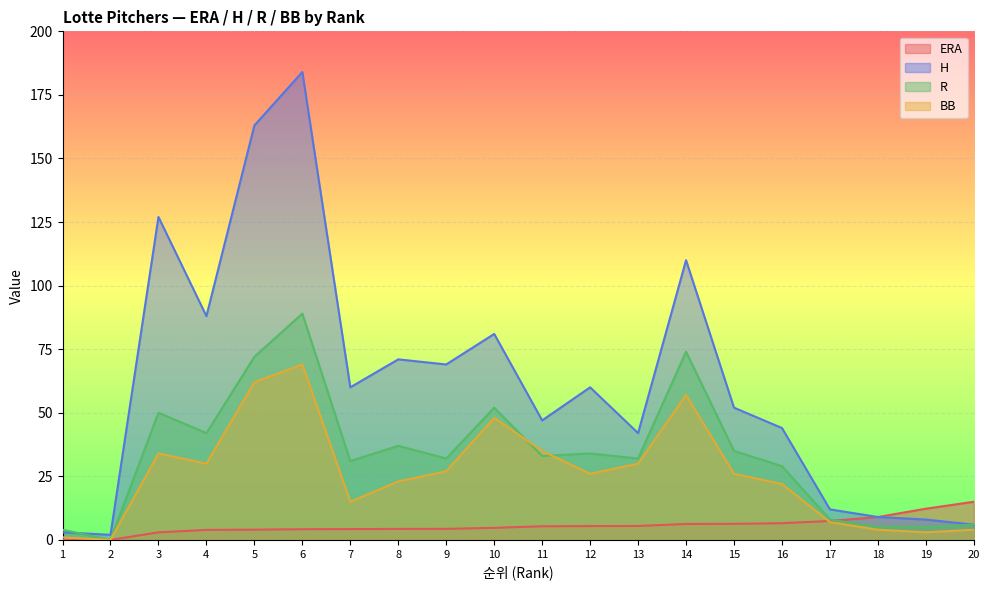

How many lines are shown in the chart?

4